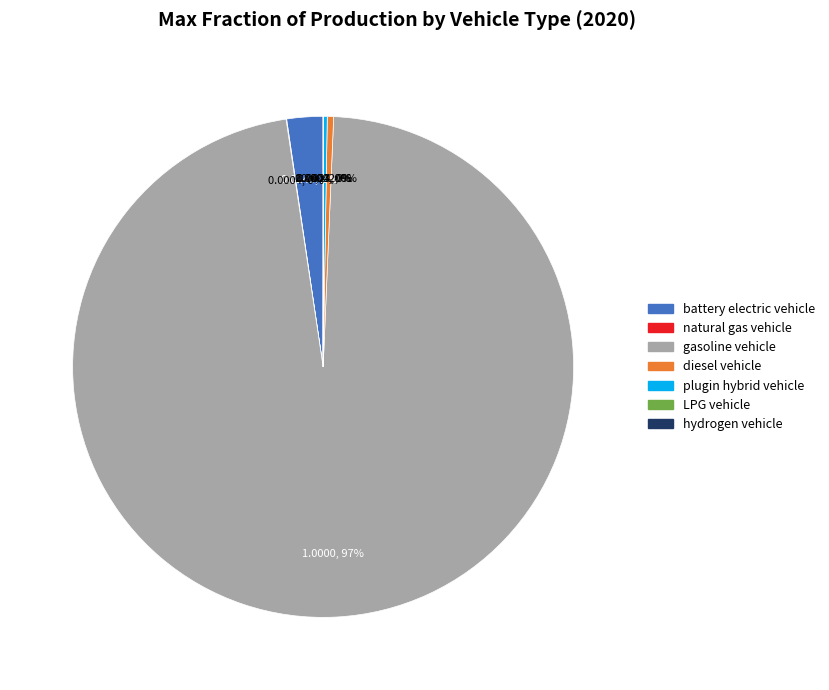

What percentage is the battery electric vehicle slice, to the nearest percent?

2%